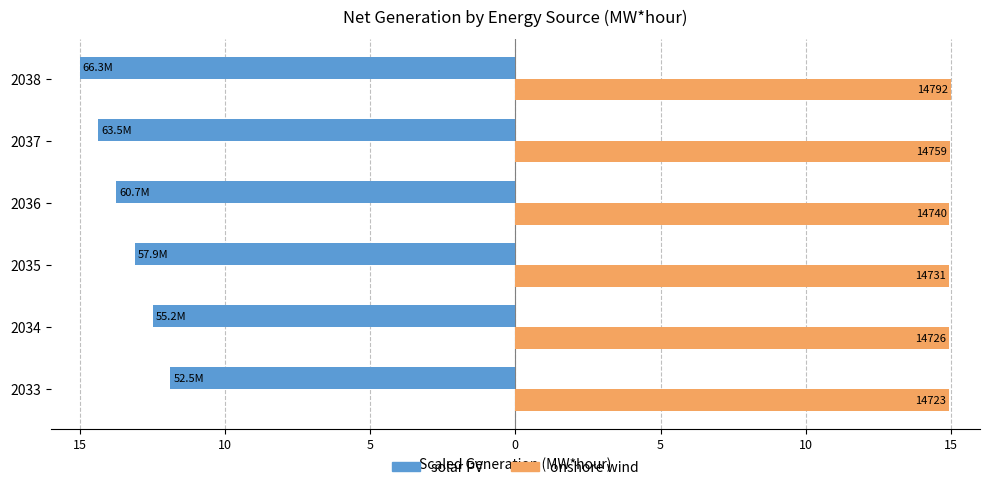

What are all the series names shown in the legend?

solar PV, onshore wind